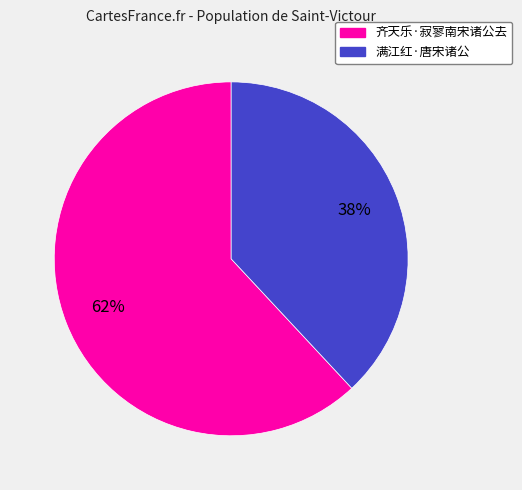

To the nearest percent, what is the difference between the 满江红·唐宋诸公 and 齐天乐·寂寥南宋诸公去 slice percentages?

24%